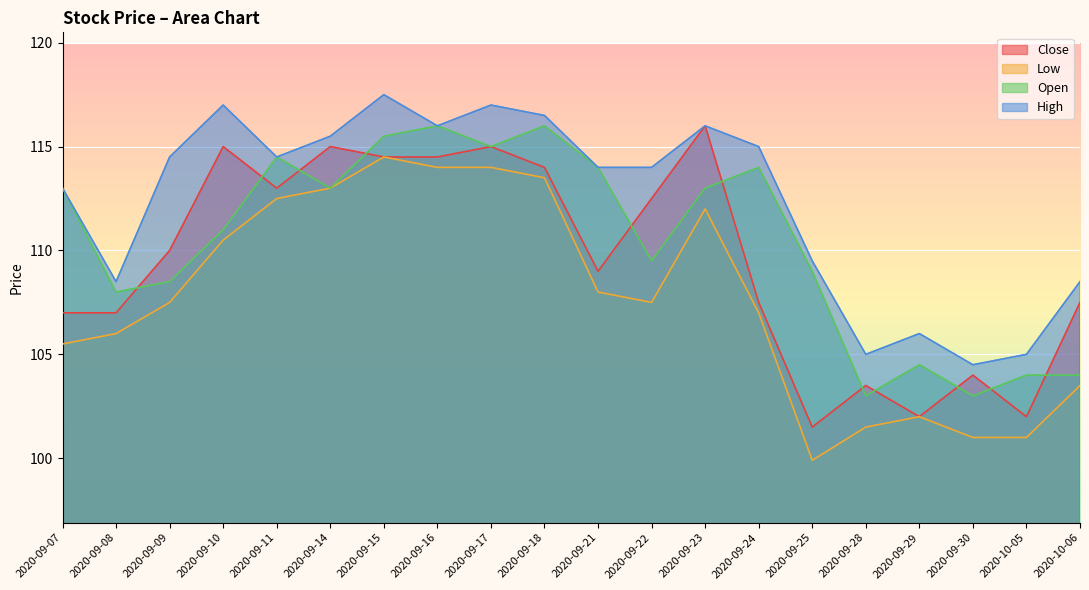

Is it true that Open equals 115.0 at 2020-09-17?

True